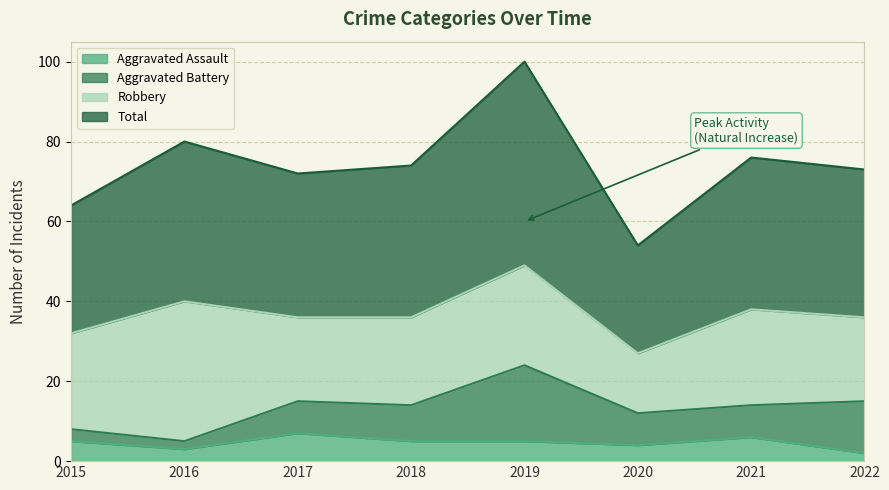

What is the difference between the maximum and second lowest values in the Total series?

36